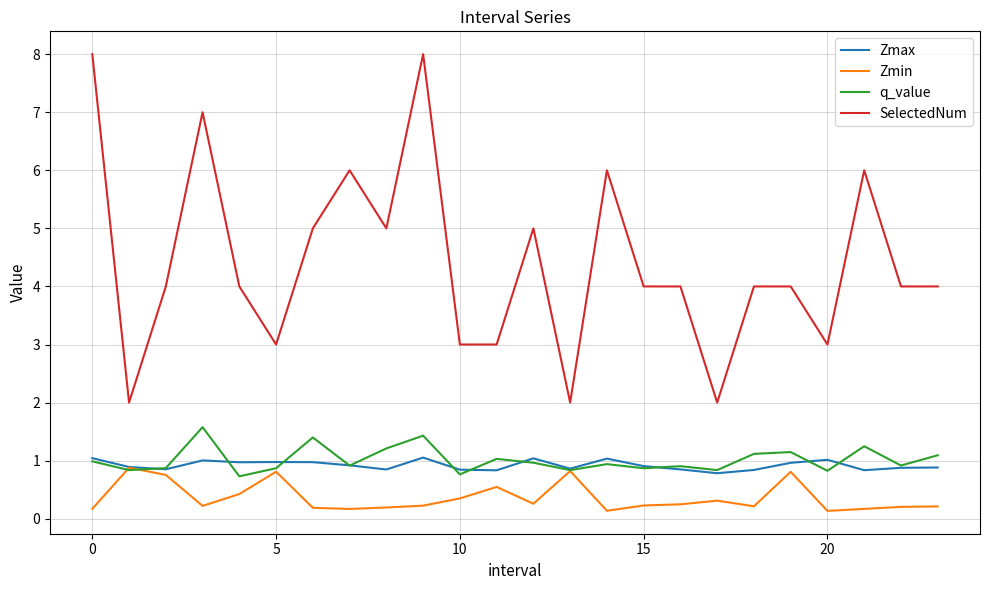

Which series has the largest range (max minus min)?

SelectedNum